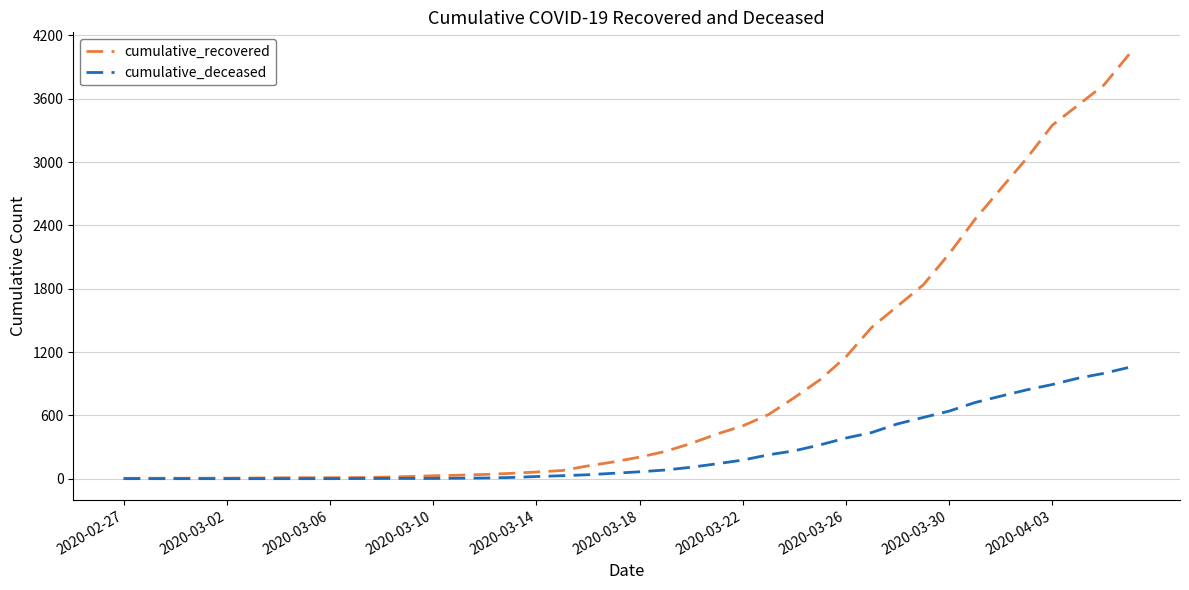

Which series has the widest spread of values?

cumulative_recovered